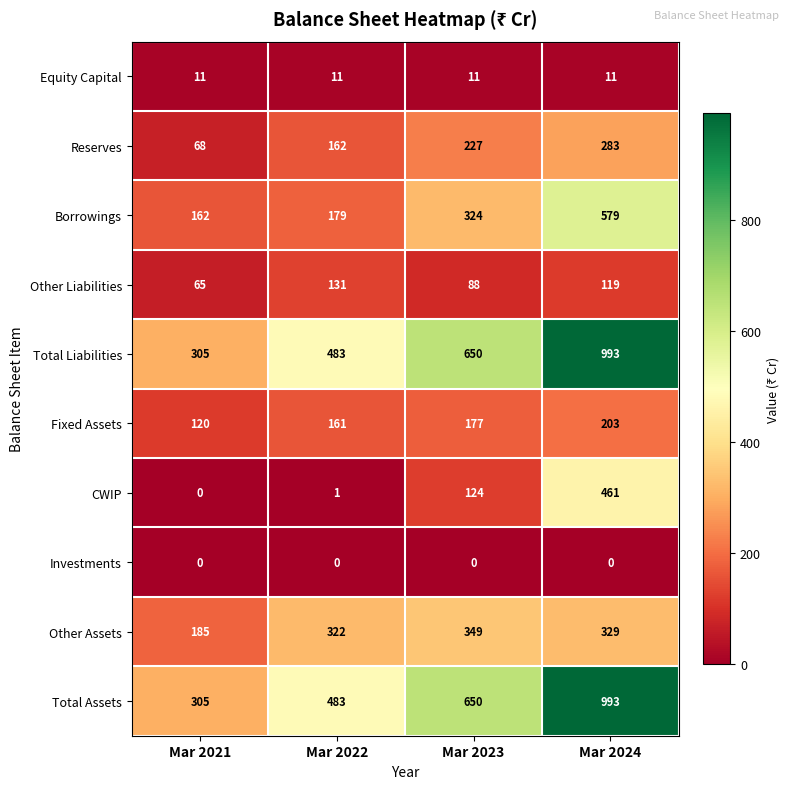

At which category is the sum across all series the highest?

Mar 2024